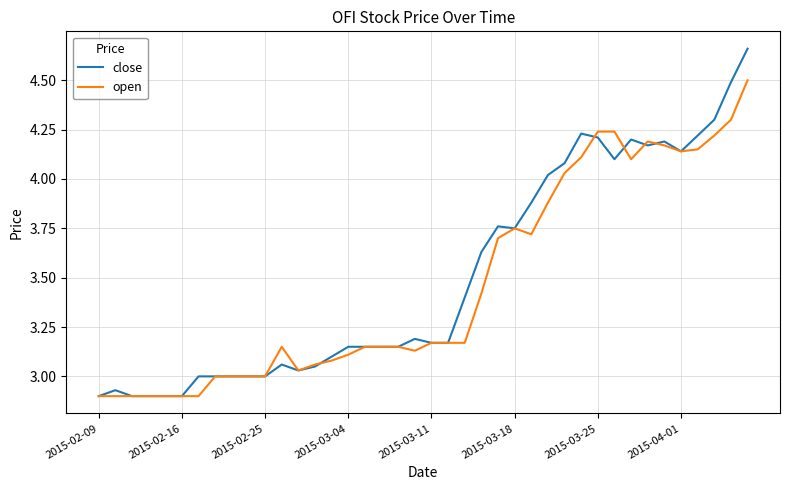

What is the maximum value for open?

4.5